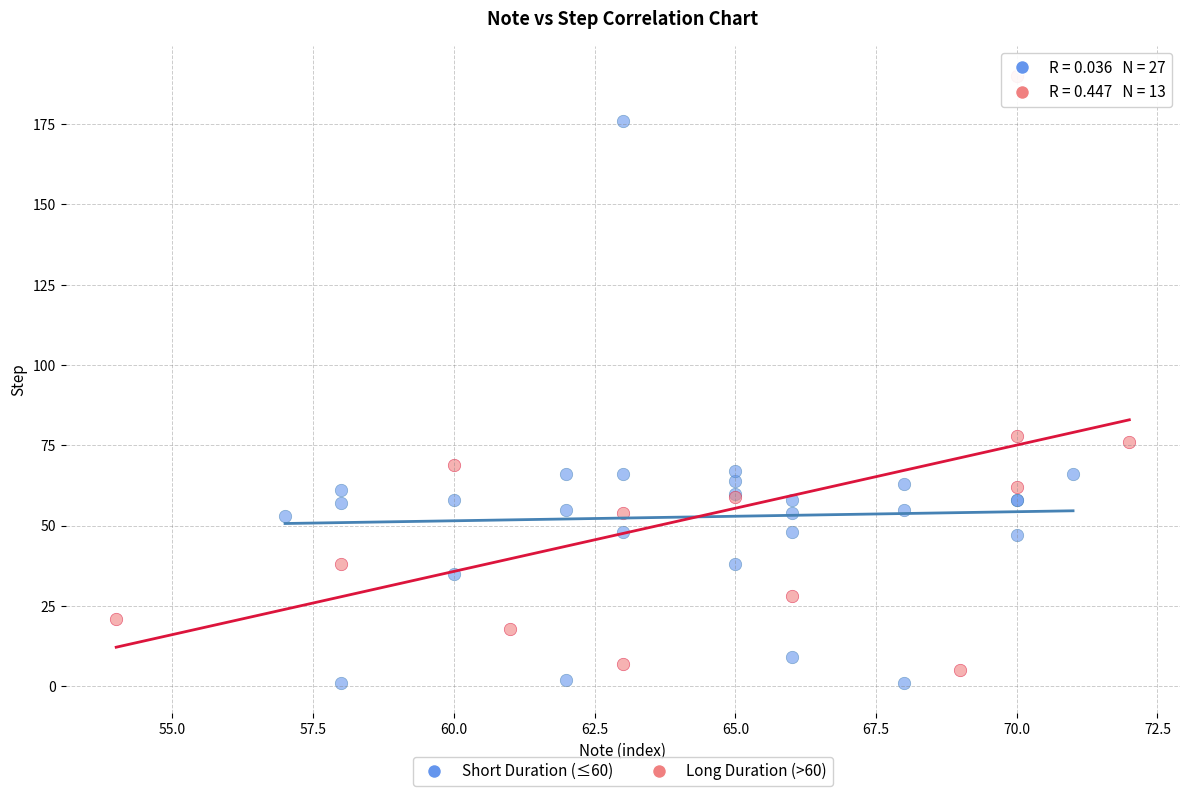

Which series has the largest Y range (max minus min)?

Long Duration (>60)